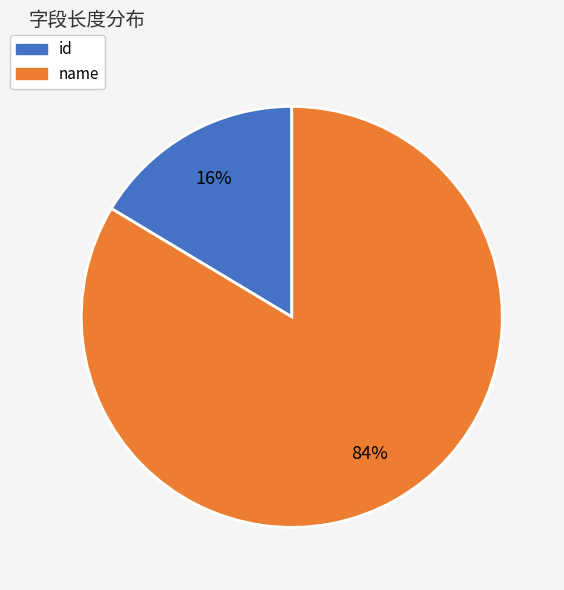

To the nearest percent, what is the average slice percentage?

50%